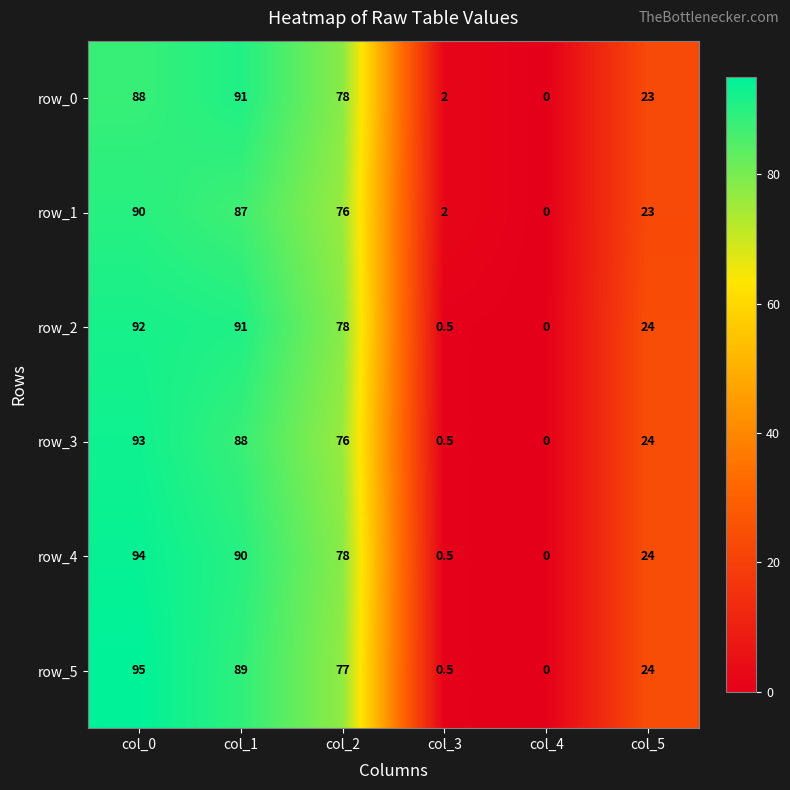

How many data points does each series have?

6